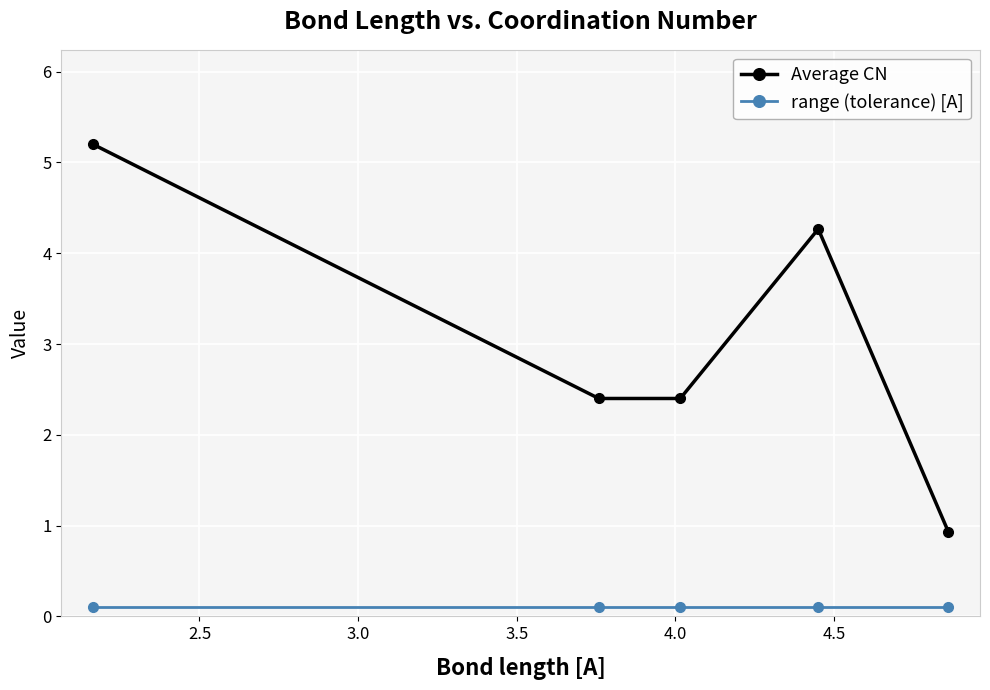

What is the average value of the range (tolerance) [A] series?

0.1